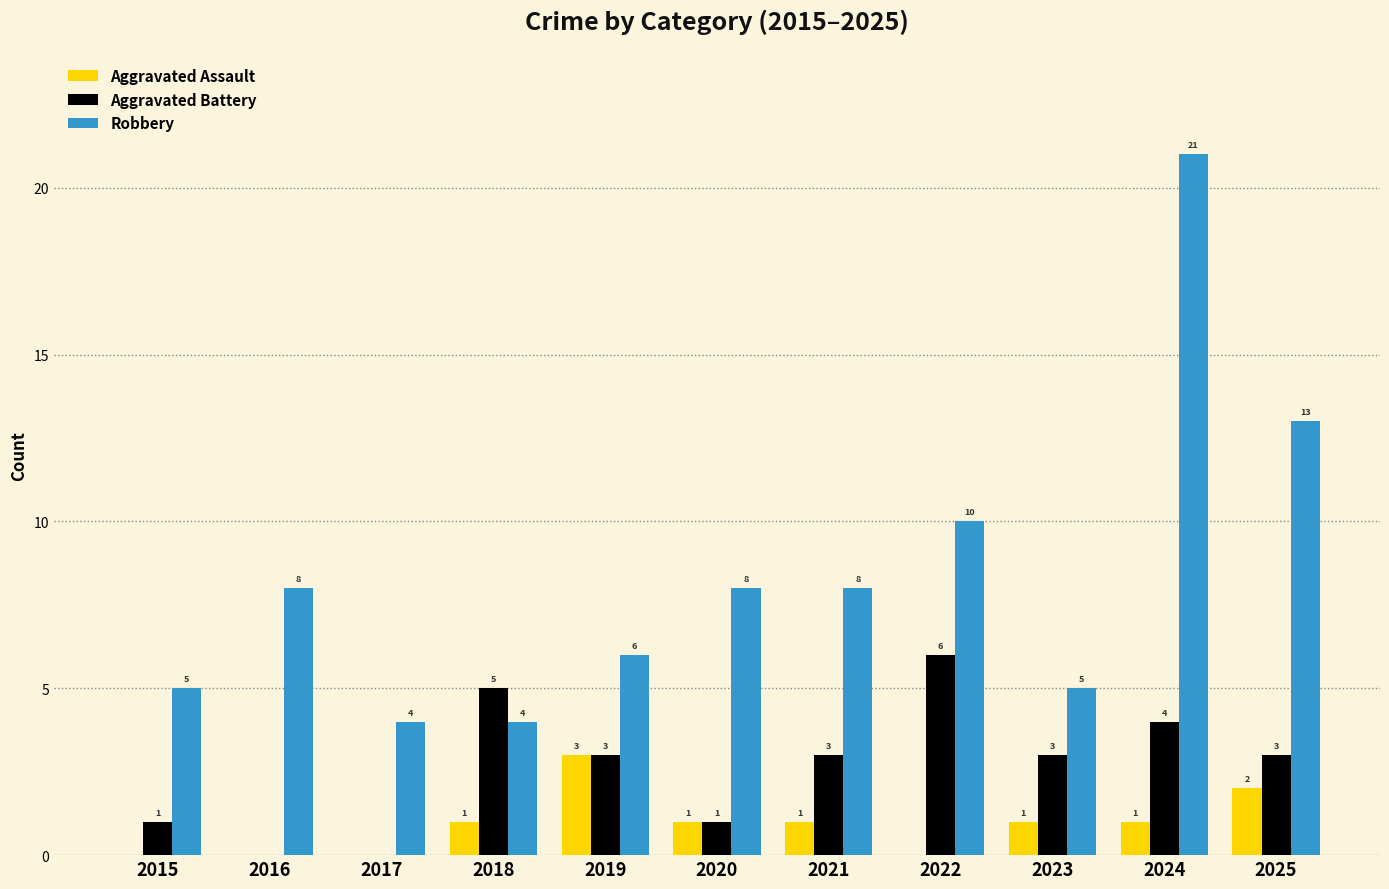

What is the total value across all series at 2021?

12